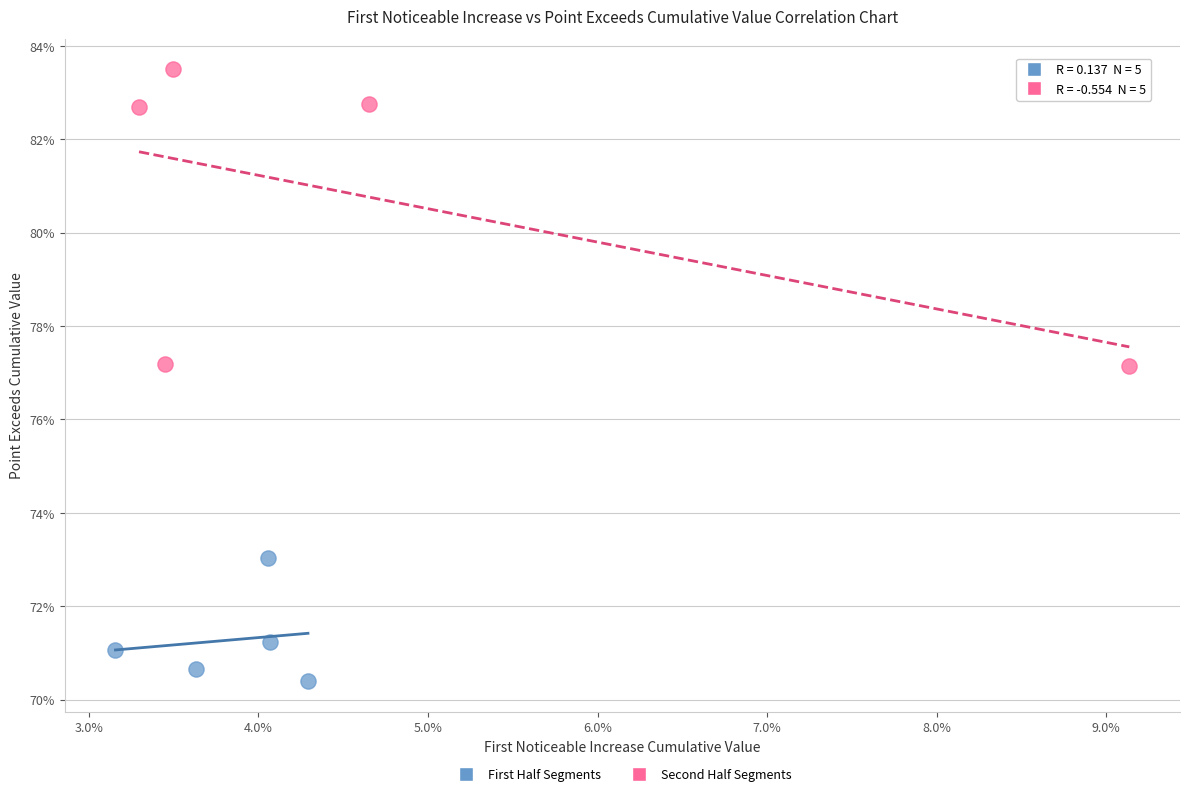

Which series has the largest Y range (max minus min)?

Second Half Segments